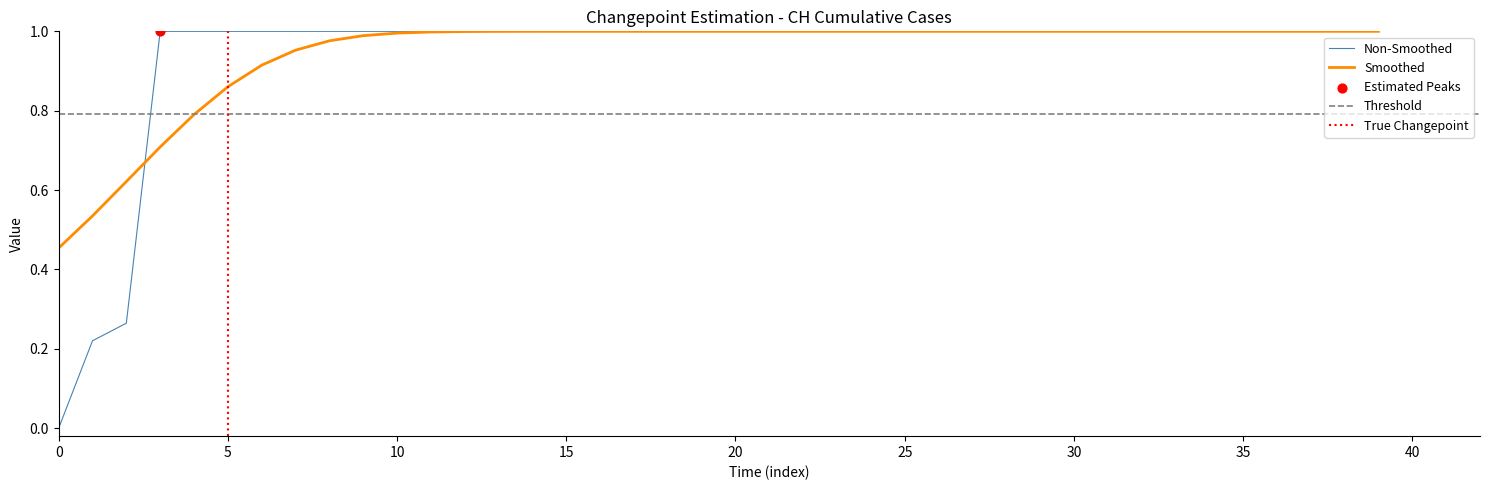

Approximately how many times larger is the value at 2020-06-06 compared to 2020-06-04?

1.0